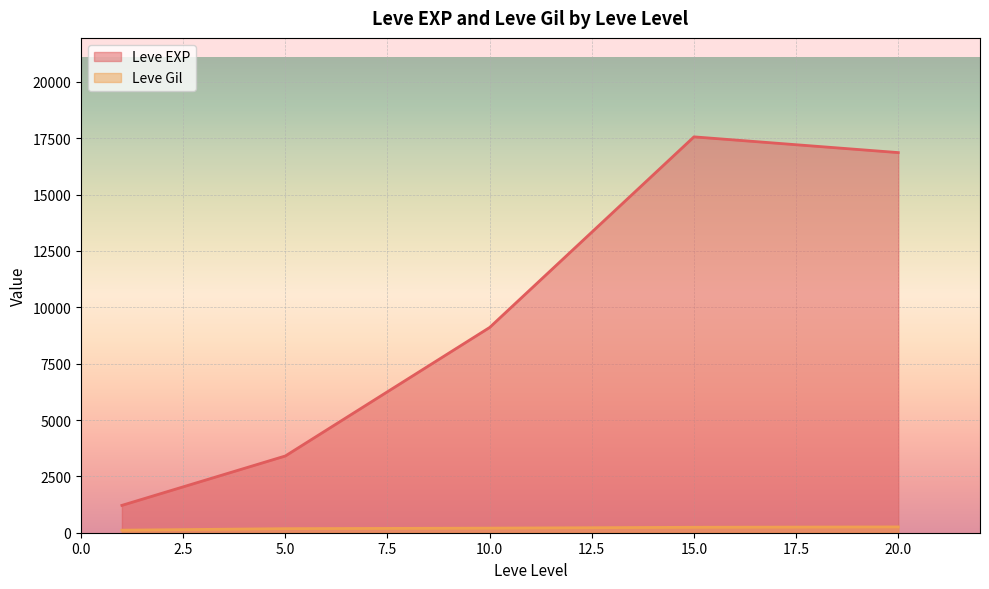

At 10.0, list the series in order from smallest to largest.

Leve Gil, Leve EXP